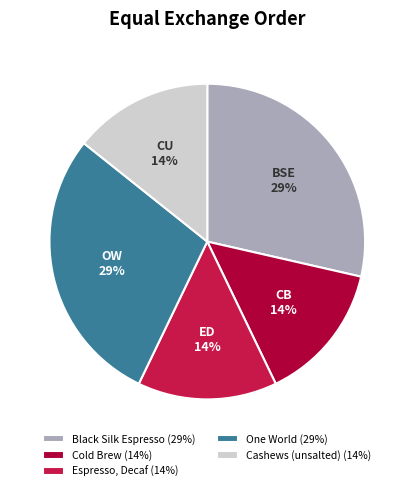

Is there a majority slice in this chart?

No